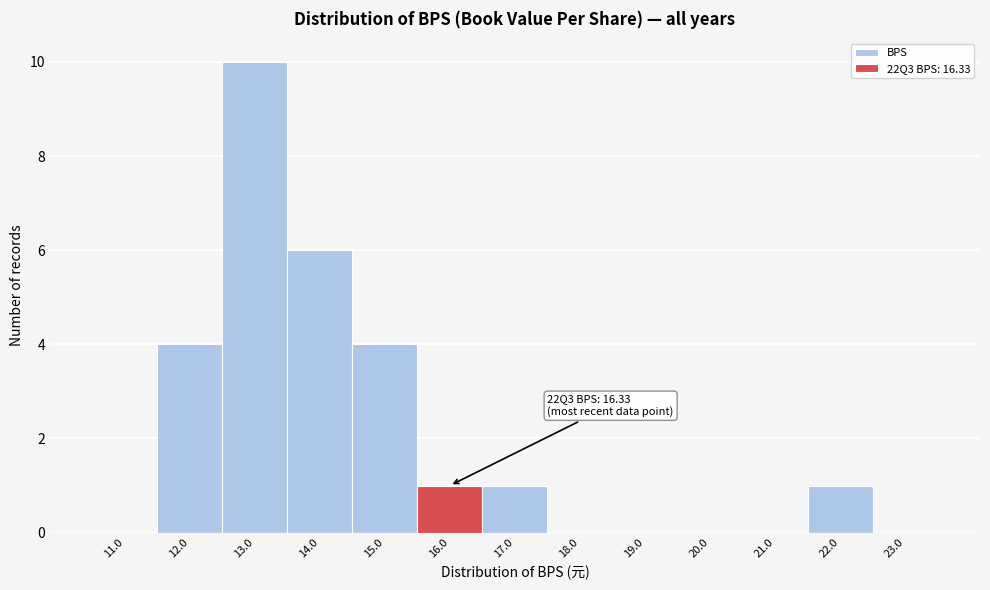

Reading left to right, extract all data points from this chart.

11.0=0	12.0=4	13.0=10	14.0=6	15.0=4	16.0=1	17.0=1	18.0=0	19.0=0	20.0=0	21.0=0	22.0=1	23.0=0